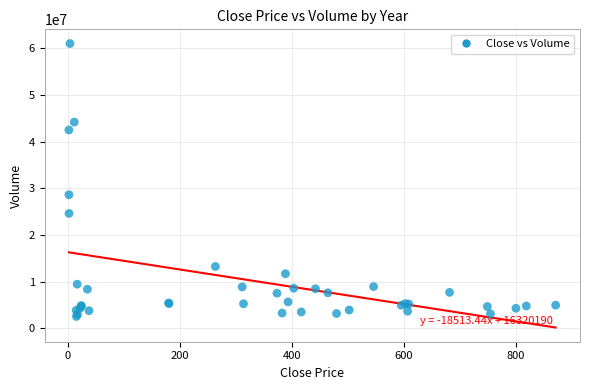

What Y value in the scatter plot is closest to 31783965?

28614690